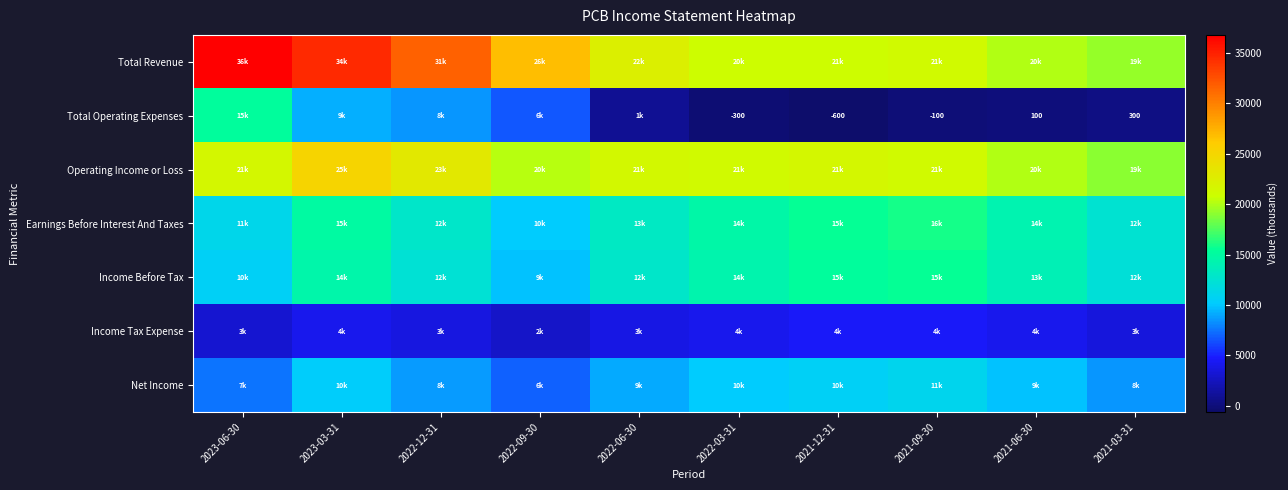

The Total Operating Expenses series shows 100 at 2021-06-30. True or false?

True